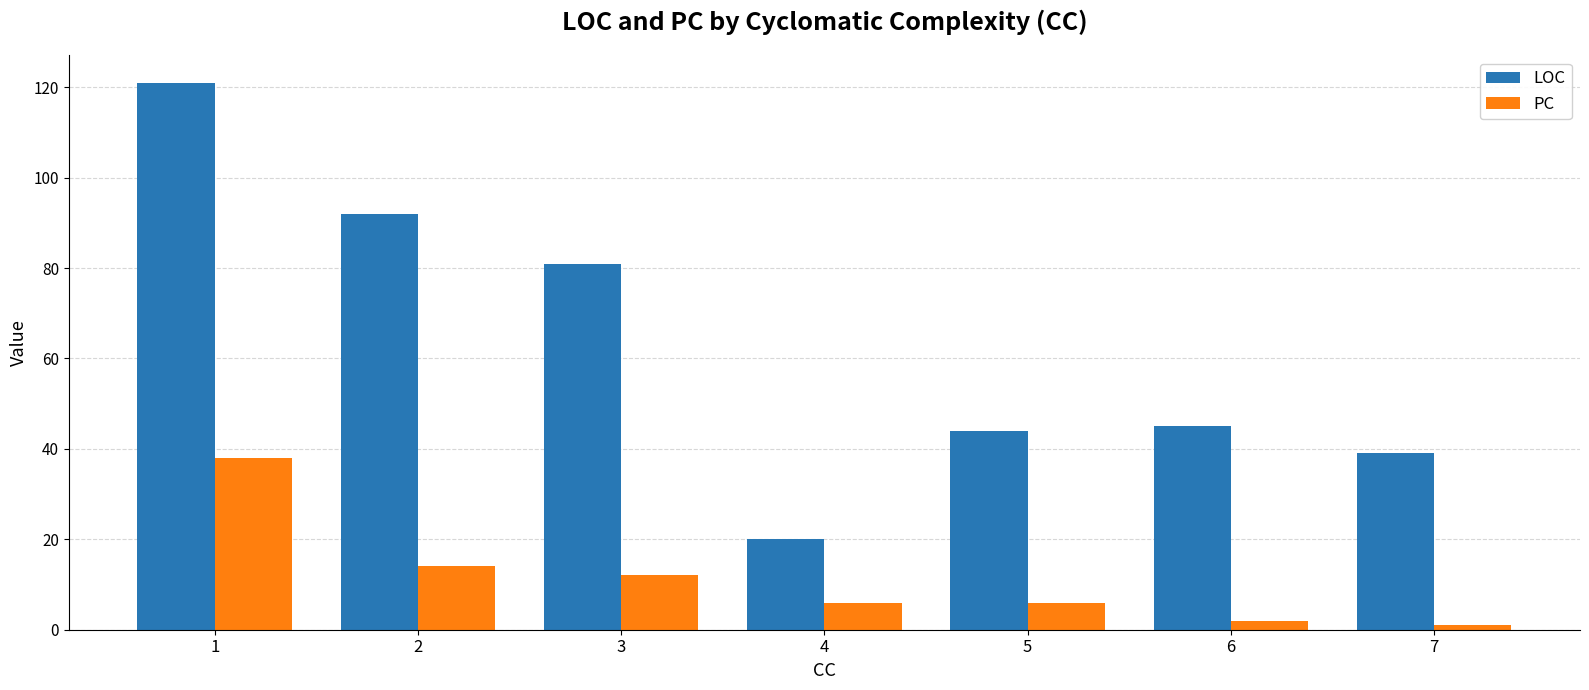

Which series has the largest total across all categories?

LOC